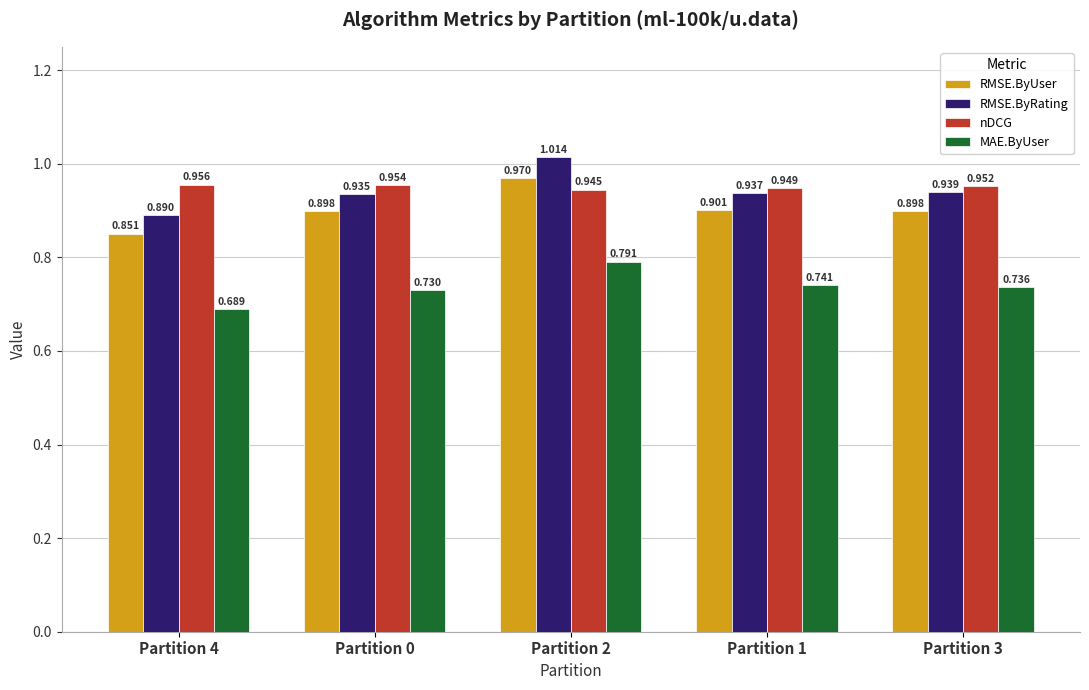

What is the label of the 3rd bar from the left?

Partition 2